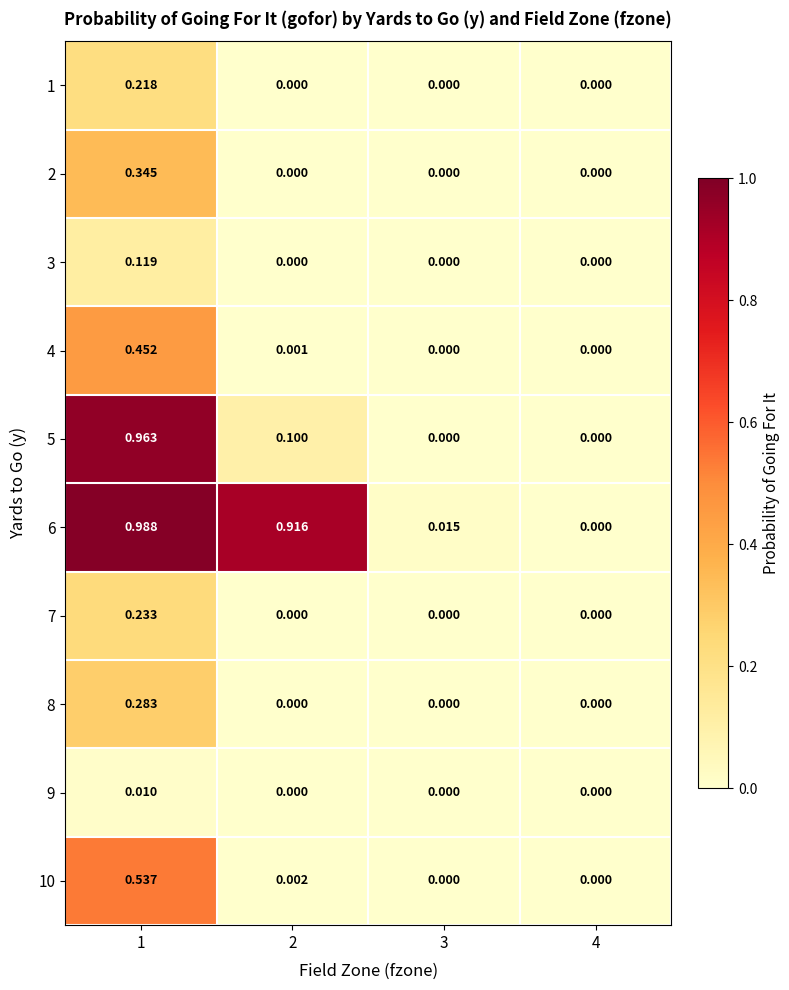

Is the value of 5 at 1 greater than the value of 3 at 2?

Yes